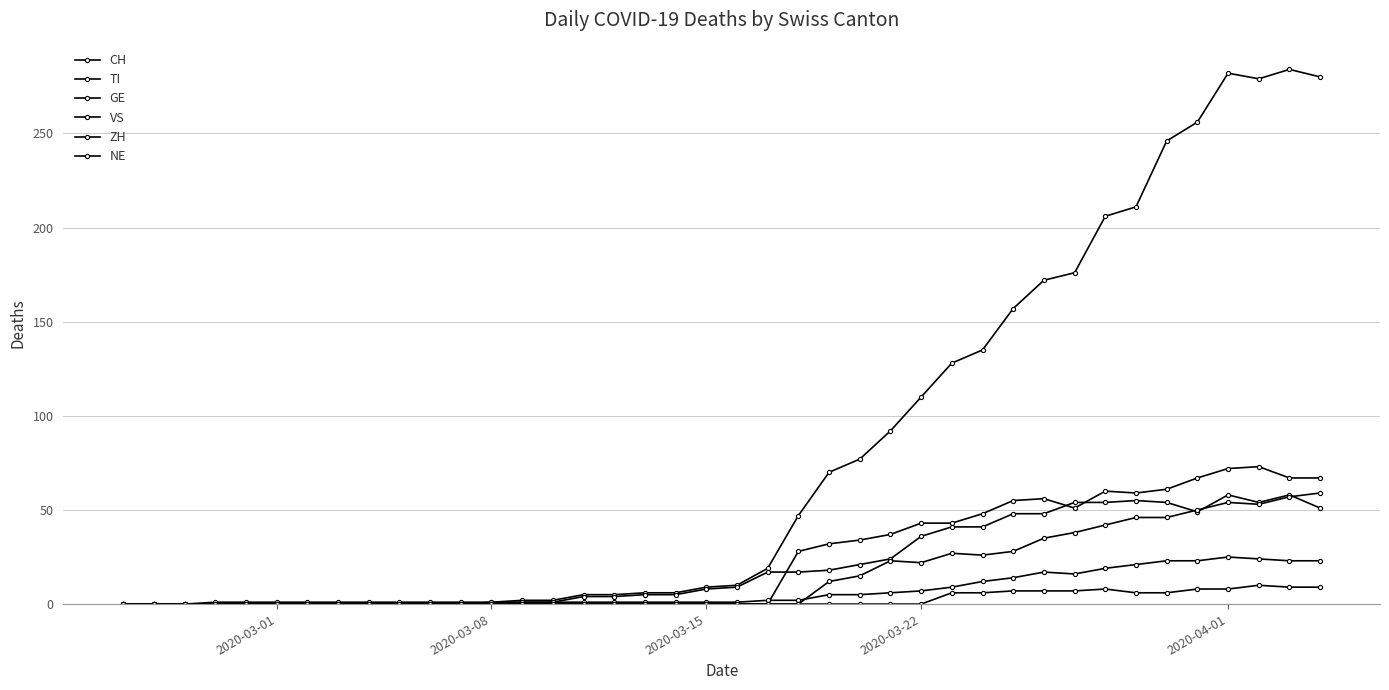

Which category has the lowest value across all series?

2020-03-01